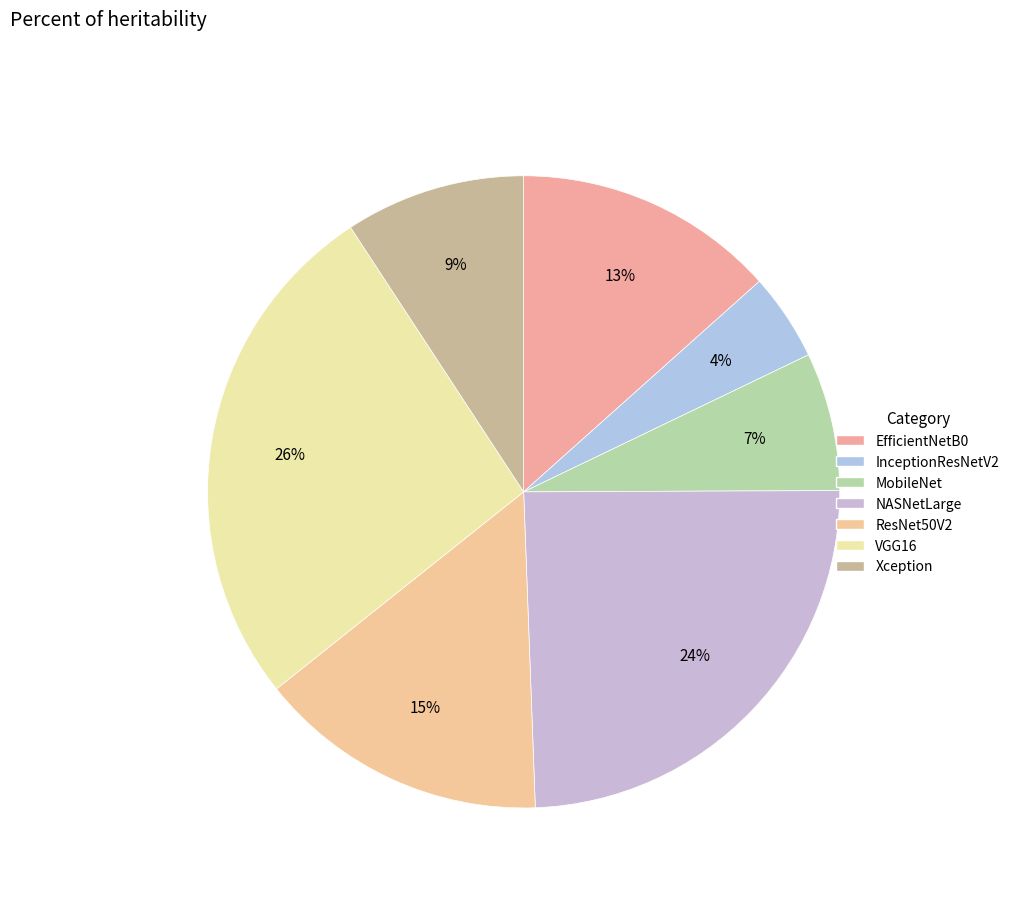

How many slices are in this pie chart?

7